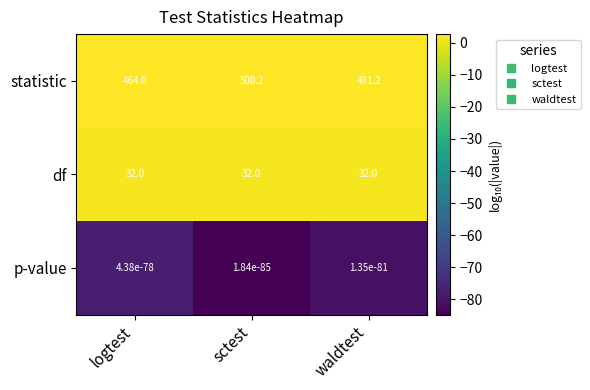

Which series changed the most between sctest and waldtest?

statistic